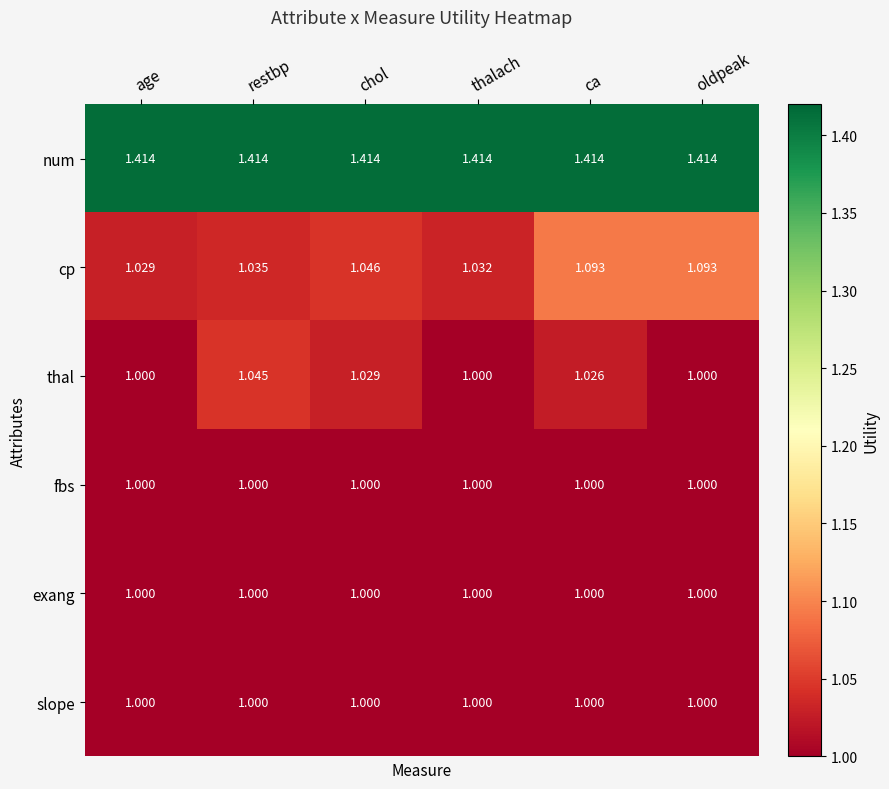

Which series changed the most between age and oldpeak?

cp